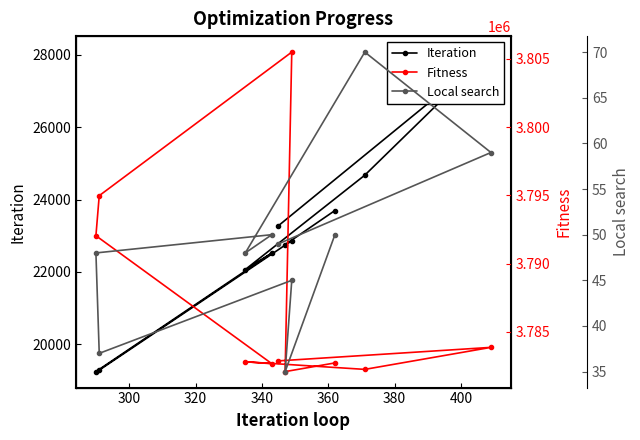

At how many categories does at least one series exceed 1915598?

10